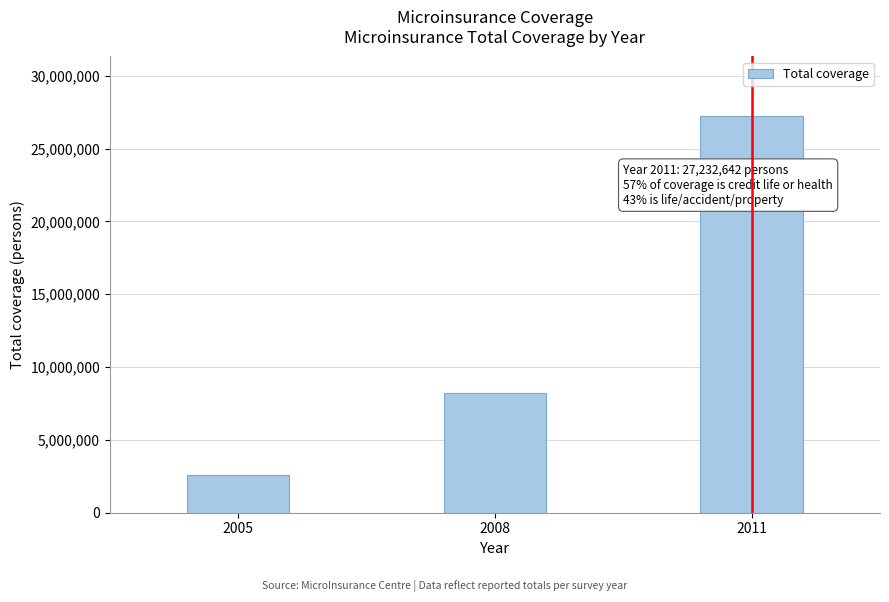

Reading left to right, extract all data points from this chart.

2559000	8227387	27232642